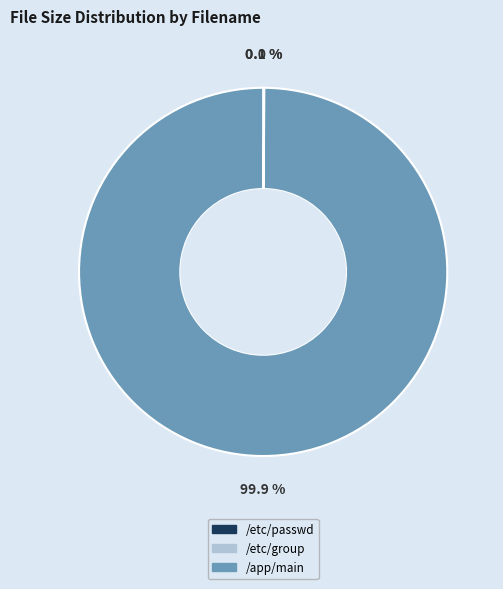

Which category has the biggest portion of the pie?

/app/main